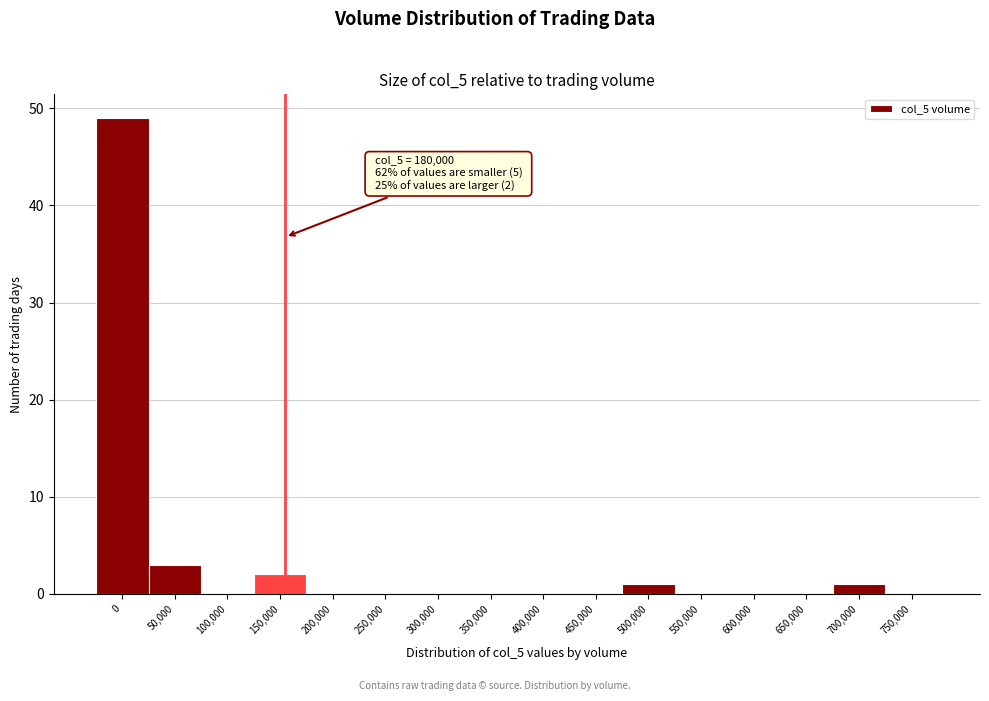

Reading right to left, list all the values displayed in this chart.

750,000=0	700,000=1	650,000=0	600,000=0	550,000=0	500,000=1	450,000=0	400,000=0	350,000=0	300,000=0	250,000=0	200,000=0	150,000=2	100,000=0	50,000=3	0=49